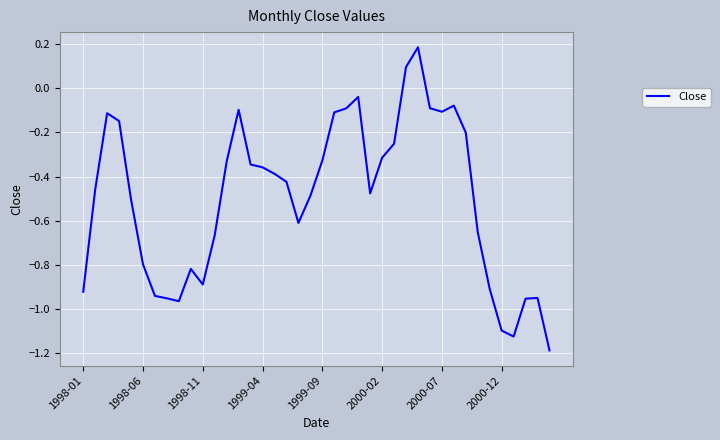

What is the difference between the maximum and minimum values?

1.4